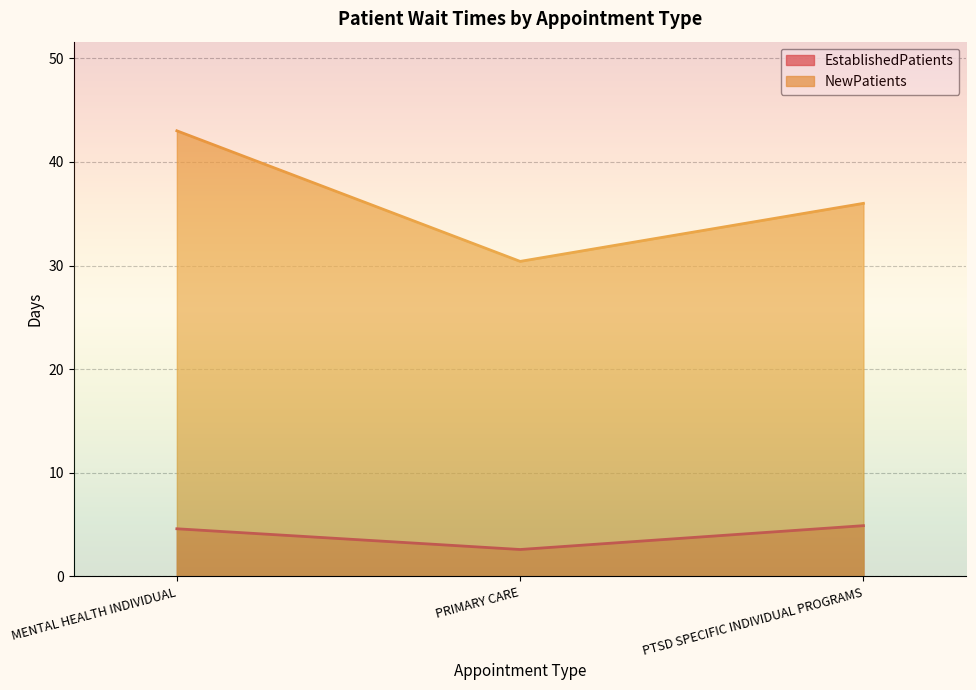

The NewPatients series shows 43.0 at MENTAL HEALTH INDIVIDUAL. True or false?

True